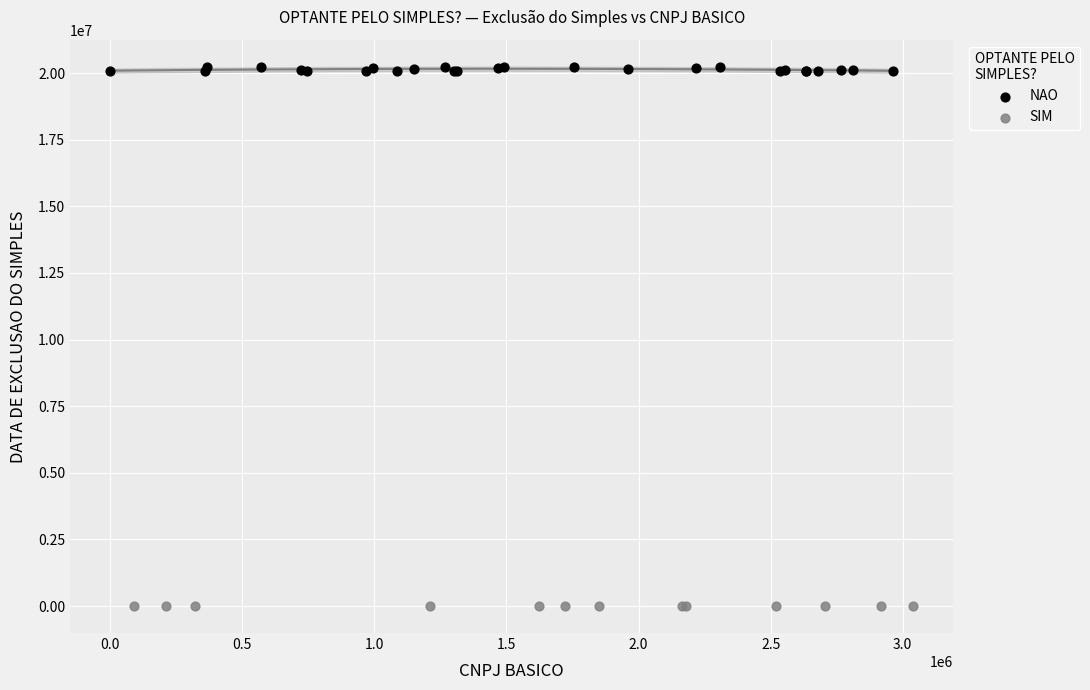

Which series contains the highest Y value?

NAO